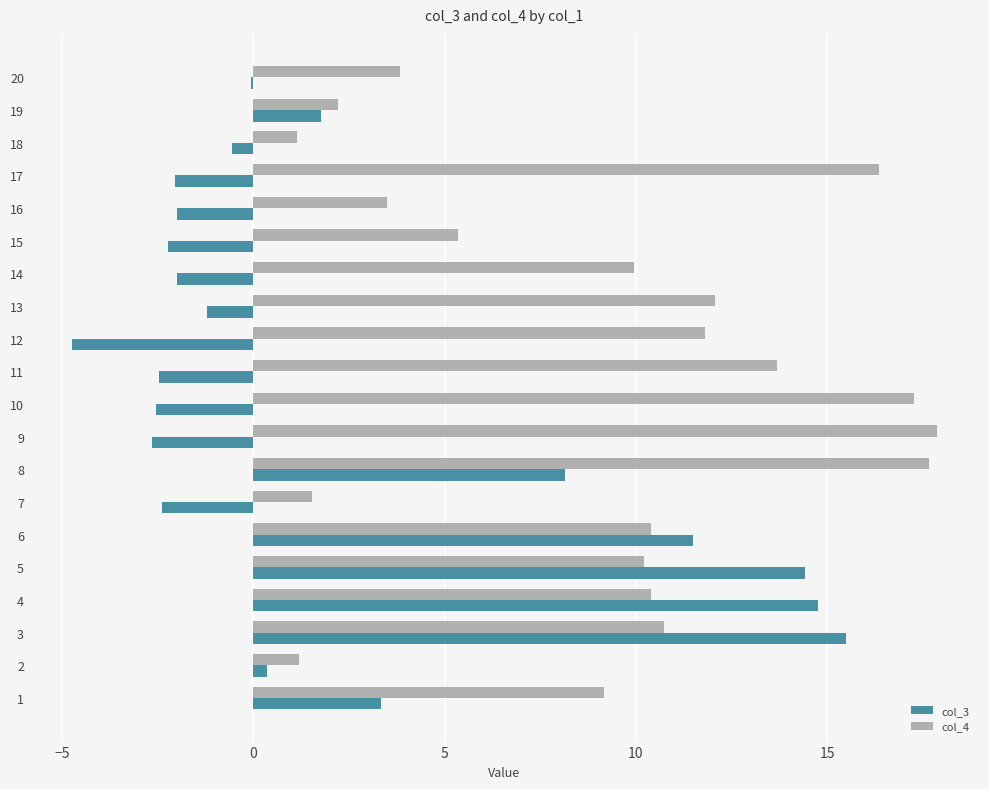

Which series has the largest total across all categories?

col_4